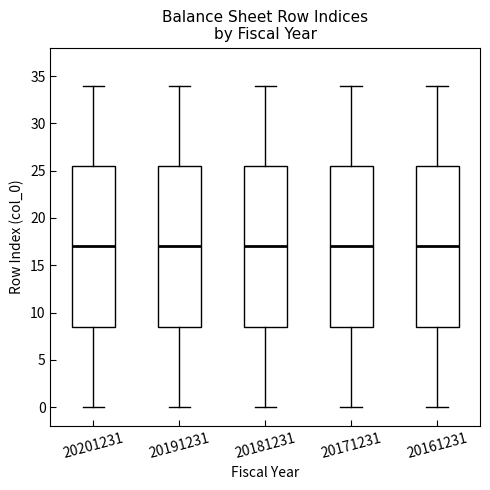

Reading left to right, transcribe this box plot: for each box, give where its median line is, the range the box spans, and where its two whiskers end, as read against the y-axis. The values are not printed on the chart, so give them approximately, as read against the axis.

20201231: median 17.0, box 8.5 to 25.5, whiskers 0.0 to 34.0
20191231: median 17.0, box 8.5 to 25.5, whiskers 0.0 to 34.0
20181231: median 17.0, box 8.5 to 25.5, whiskers 0.0 to 34.0
20171231: median 17.0, box 8.5 to 25.5, whiskers 0.0 to 34.0
20161231: median 17.0, box 8.5 to 25.5, whiskers 0.0 to 34.0